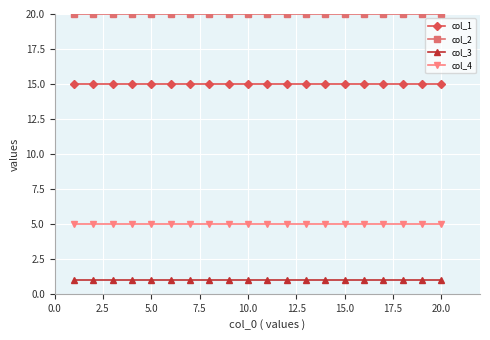

At how many categories does at least one series exceed 19?

20